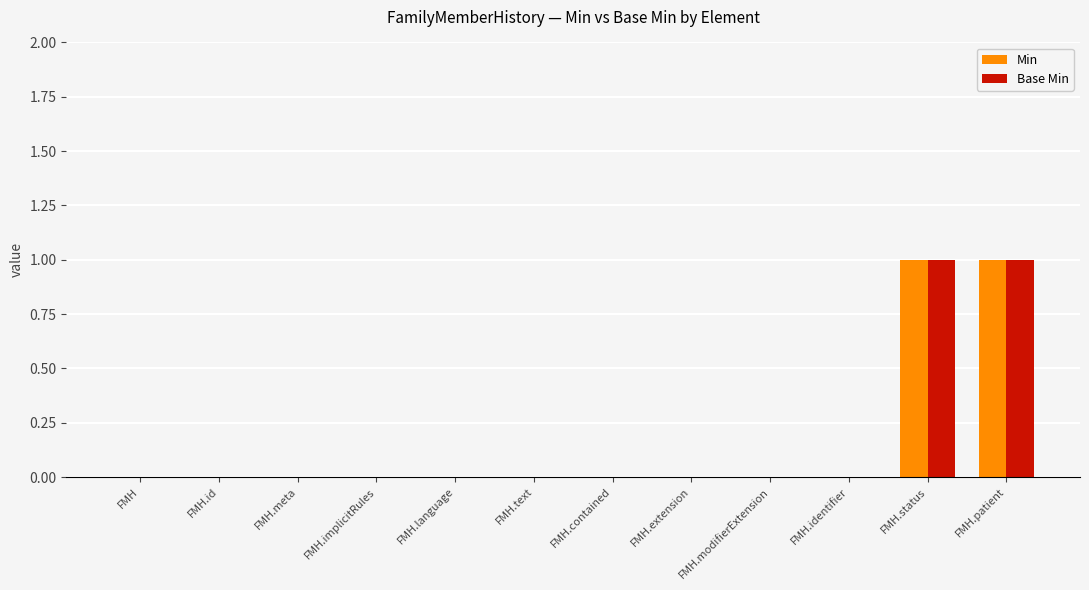

The Base Min series shows -1 at FMH.extension. True or false?

False